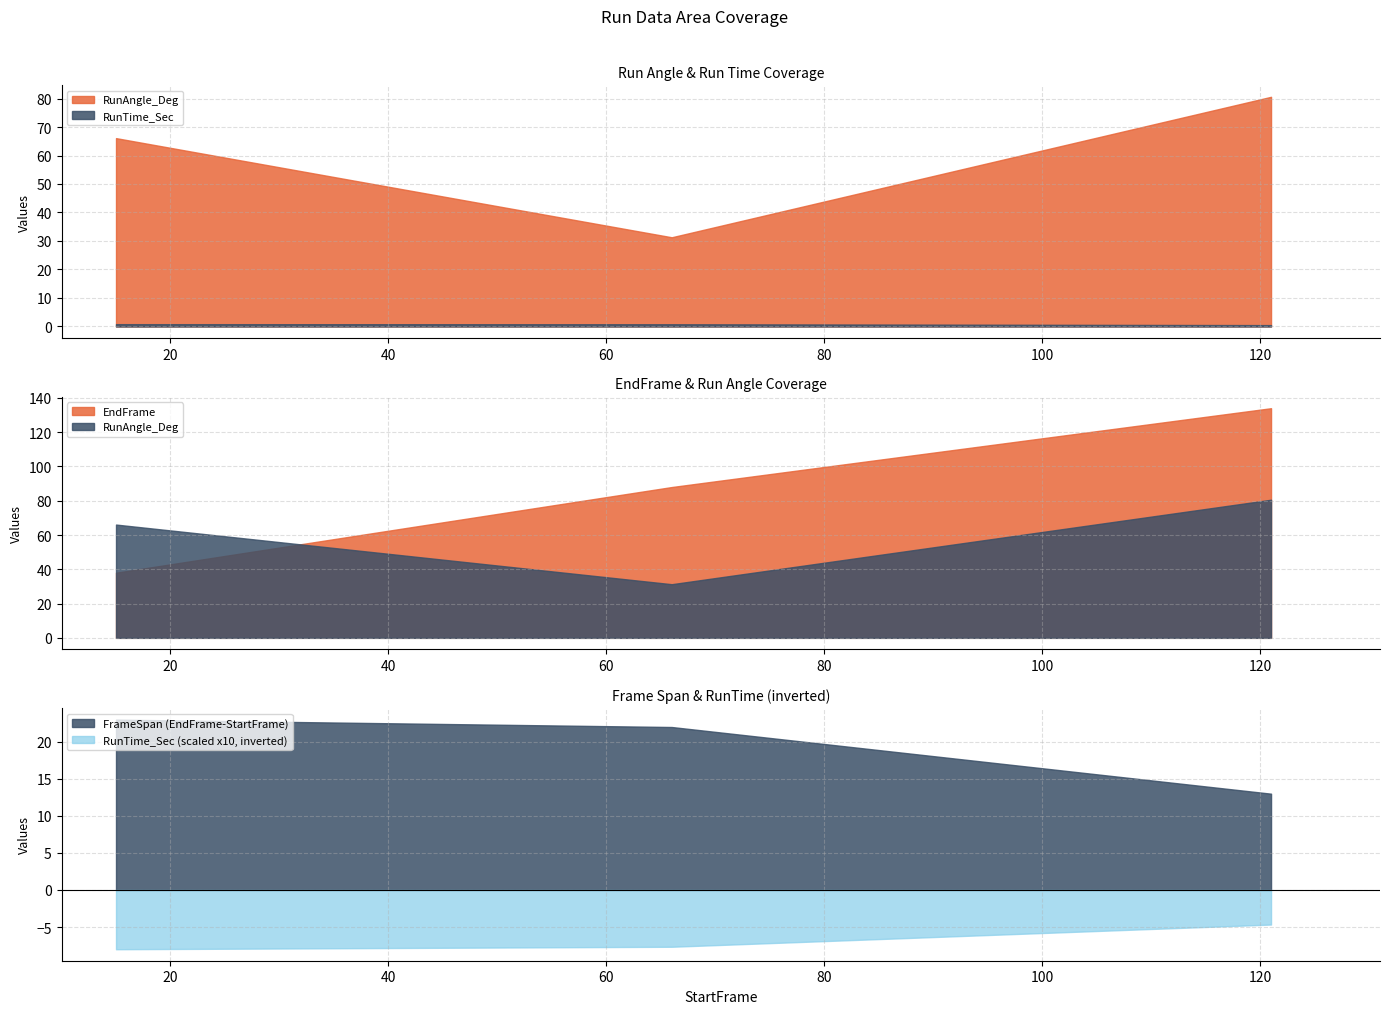

What is the maximum value for RunTime_Sec (scaled x10, inverted)?

-4.7